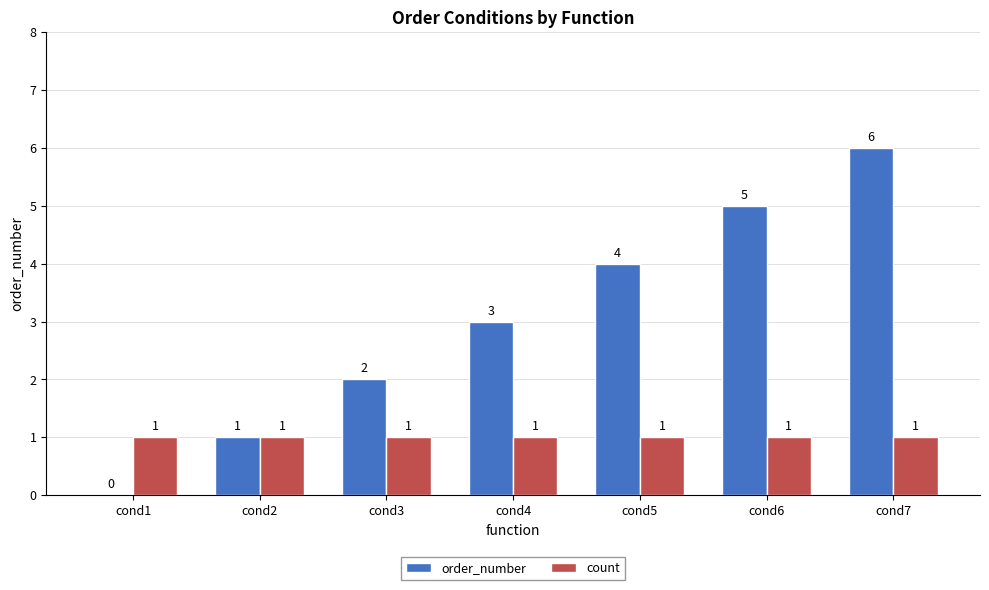

Which series has the largest total across all categories?

order_number